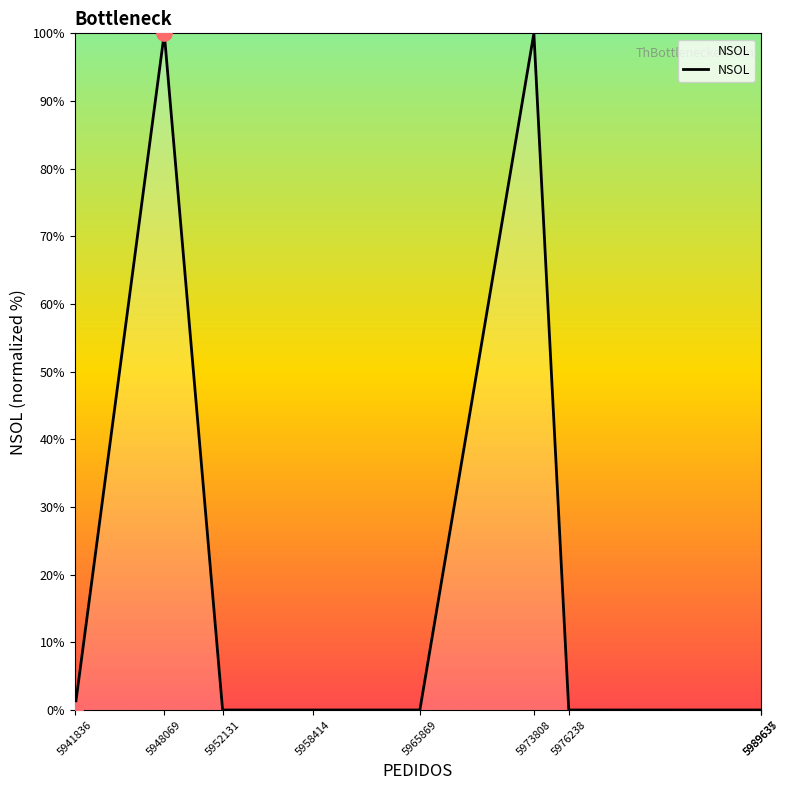

Between 5973808 and 5989635, which is larger?

5973808